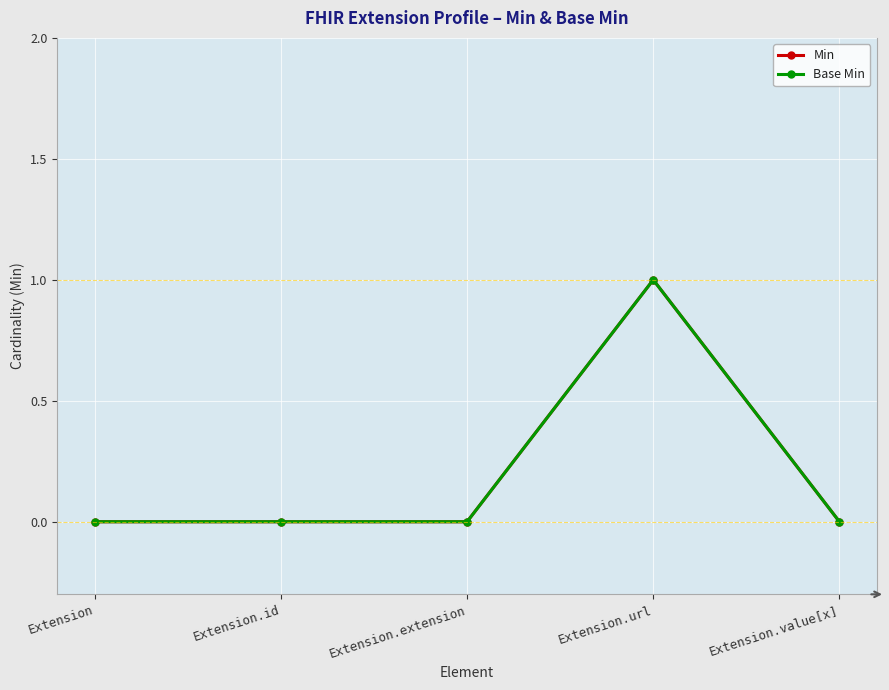

List the labels in order of Min value, smallest first.

Extension, Extension.id, Extension.extension, Extension.value[x], Extension.url